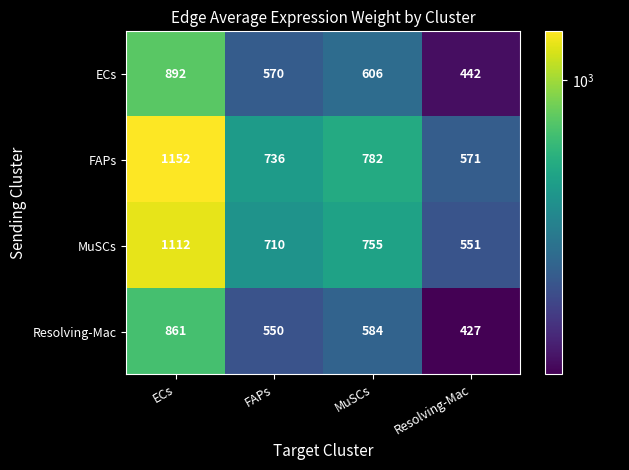

List the series in order of their peak value, highest first.

FAPs, MuSCs, ECs, Resolving-Mac